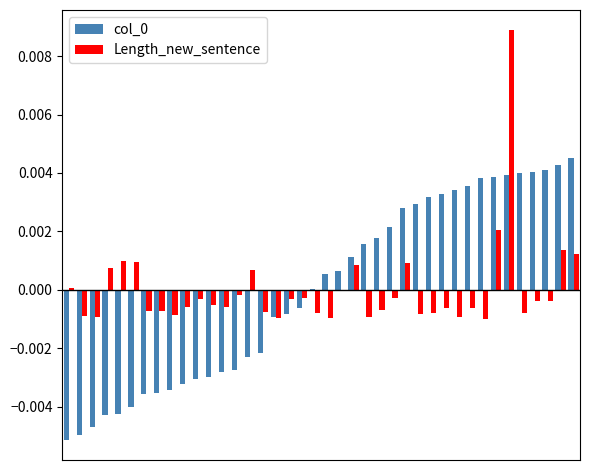

Count the number of data series in this chart.

2